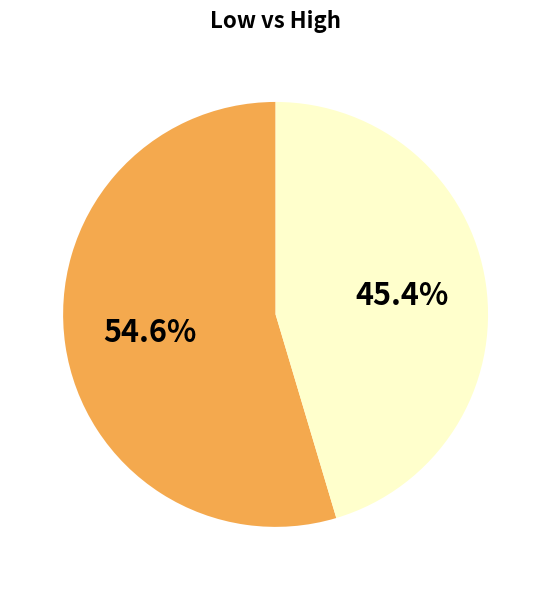

Does any single category account for the majority?

Yes